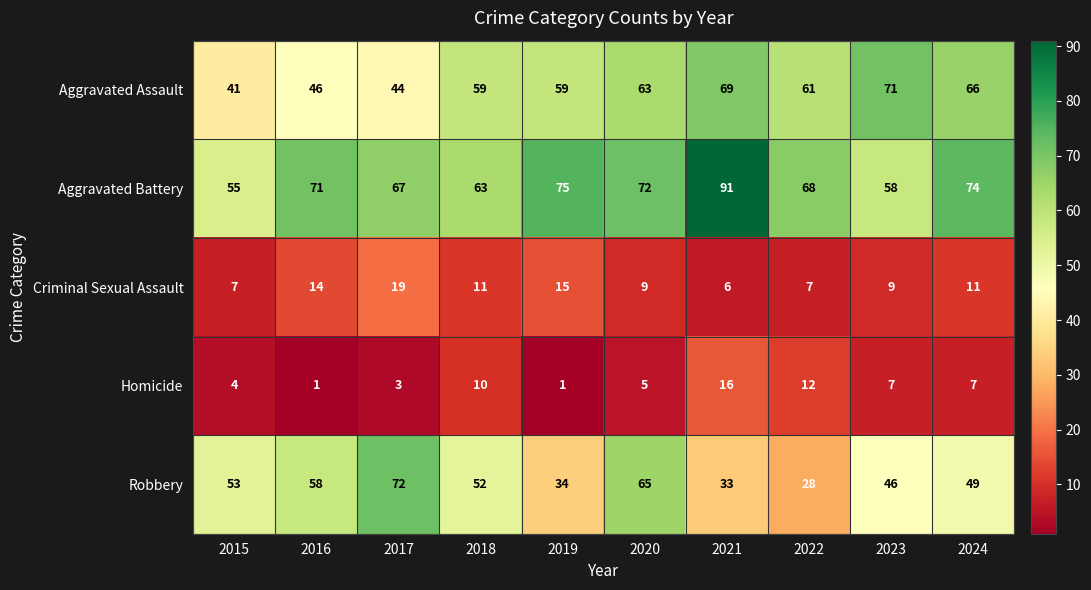

List the series in order of their peak value, highest first.

Aggravated Battery, Robbery, Aggravated Assault, Criminal Sexual Assault, Homicide